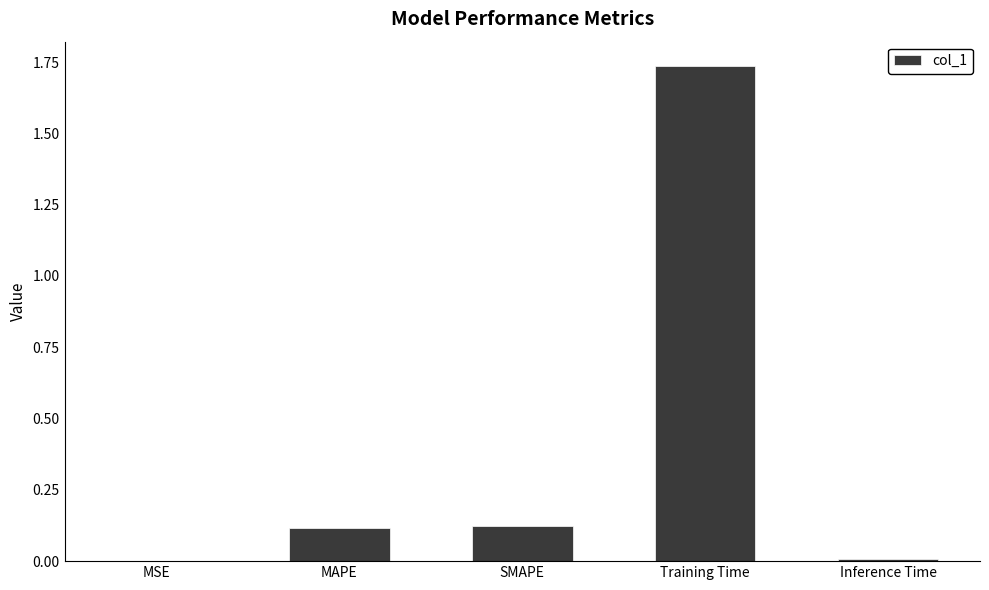

The chart shows a value of 0.0 at MSE. True or false?

True